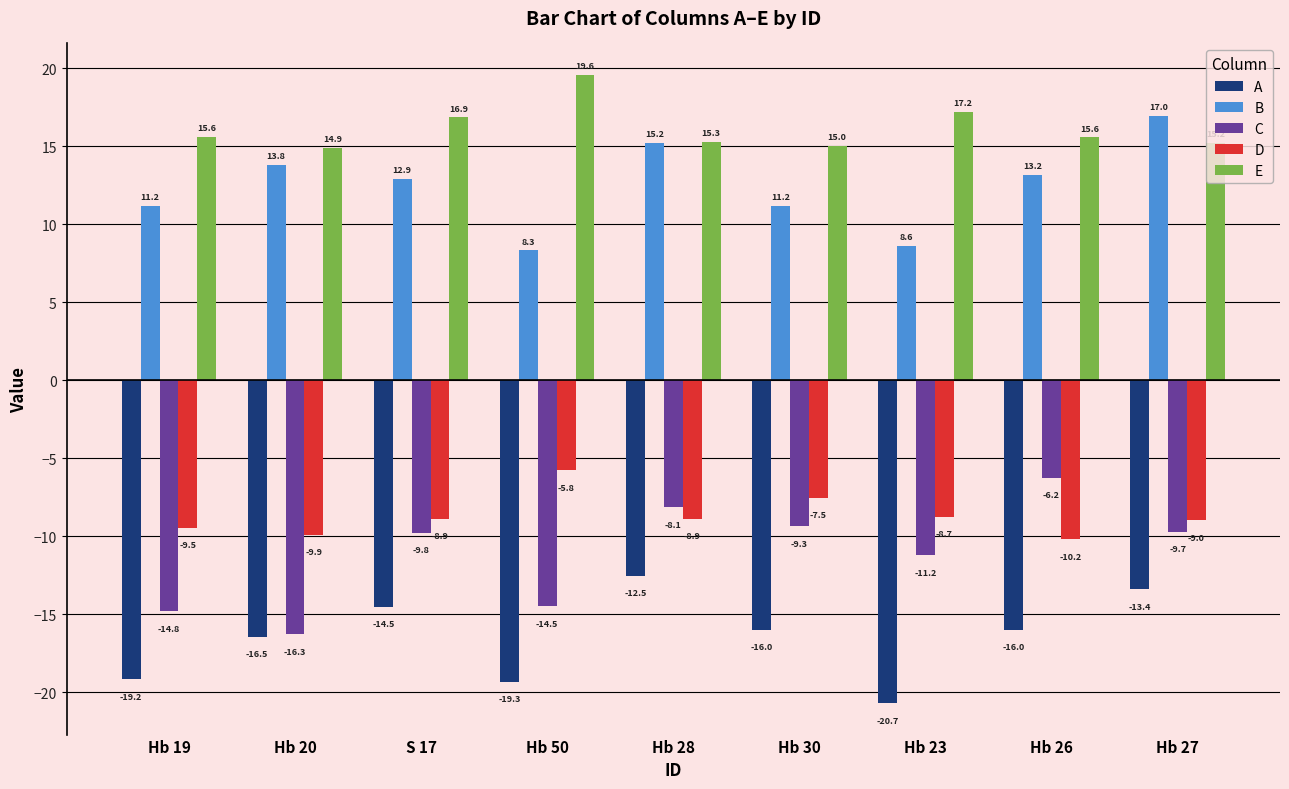

What is the minimum value shown in the chart?

-20.7